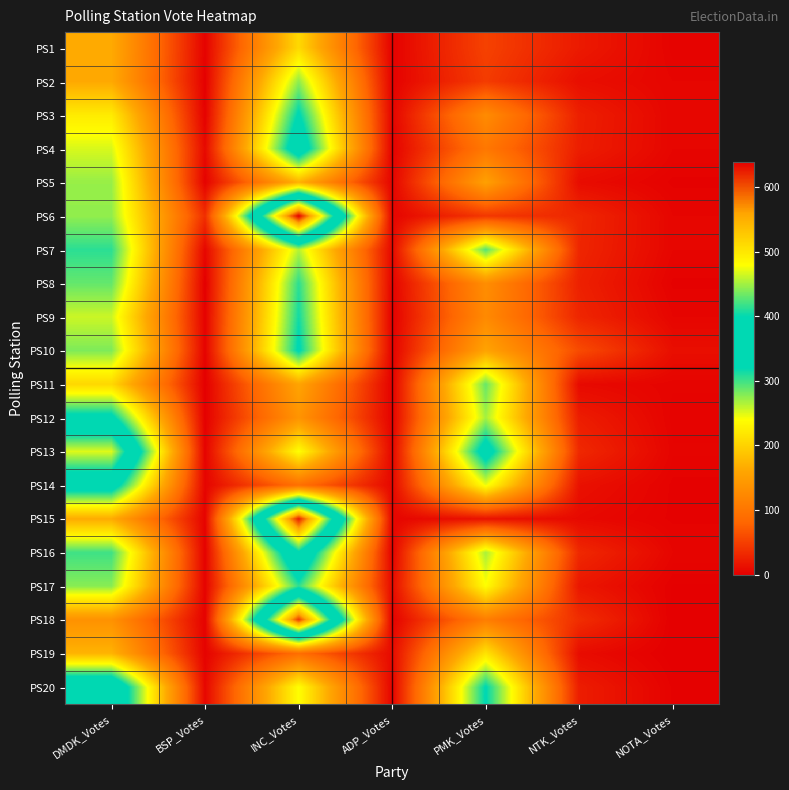

Rank the series by their maximum value, from highest to lowest.

PS6, PS15, PS18, PS13, PS16, PS20, PS4, PS14, PS12, PS3, PS10, PS9, PS7, PS8, PS17, PS11, PS2, PS5, PS19, PS1